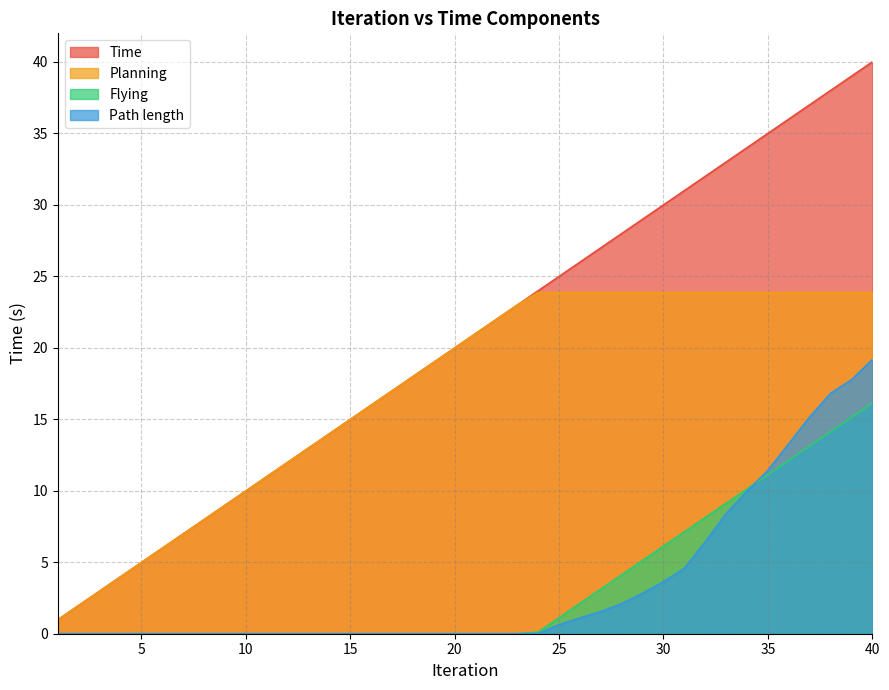

Reading left to right, list all the values displayed in this chart.

Time: 1.0	2.0	3.0	4.0	5.0	6.0	7.0	8.0	9.0	10.0	11.0	12.0	13.0	14.0	15.0	16.0	17.0	18.0	19.0	20.0	21.0	22.0	23.0	24.0	25.0	26.0	27.0	28.0	29.0	30.0	31.0	32.0	33.0	34.0	35.0	36.0	37.0	38.0	39.0	40.0
Planning: 1.0	2.0	3.0	4.0	5.0	6.0	7.0	8.0	9.0	10.0	11.0	12.0	13.0	14.0	15.0	16.0	17.0	18.0	19.0	20.0	21.0	22.0	23.0	23.9	23.9	23.9	23.9	23.9	23.9	23.9	23.9	23.9	23.9	23.9	23.9	23.9	23.9	23.9	23.9	23.9
Flying: 0.0	0.0	0.0	0.0	0.0	0.0	0.0	0.0	0.0	0.0	0.0	0.0	0.0	0.0	0.0	0.0	0.0	0.0	0.0	0.0	0.0	0.0	0.0	0.1	1.1	2.1	3.1	4.1	5.1	6.1	7.1	8.1	9.1	10.1	11.1	12.1	13.1	14.1	15.1	16.1
Path length: 0.0	0.0	0.0	0.0	0.0	0.0	0.0	0.0	0.0	0.0	0.0	0.0	0.0	0.0	0.0	0.0	0.0	0.0	0.0	0.0	0.0	0.0	0.0	0.0	0.6	1.1	1.5	2.1	2.8	3.6	4.6	6.4	8.4	10.0	11.4	13.3	15.2	16.8	17.8	19.2